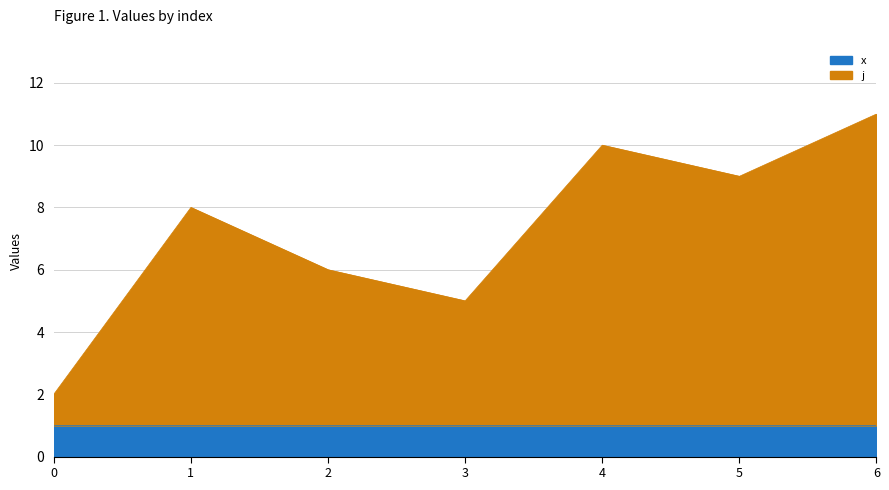

How many categories are shown in the chart?

7